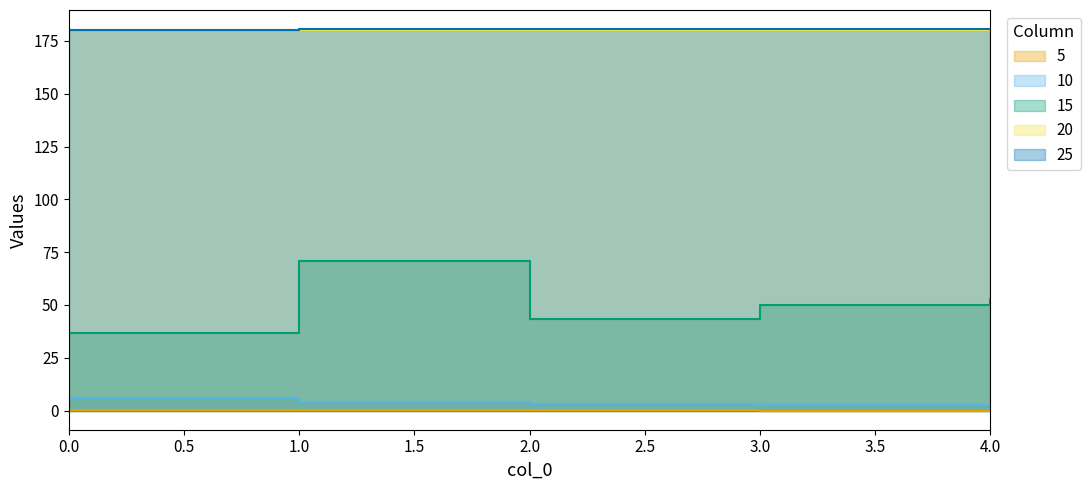

True or false: 15 and 25 intersect in this chart.

False